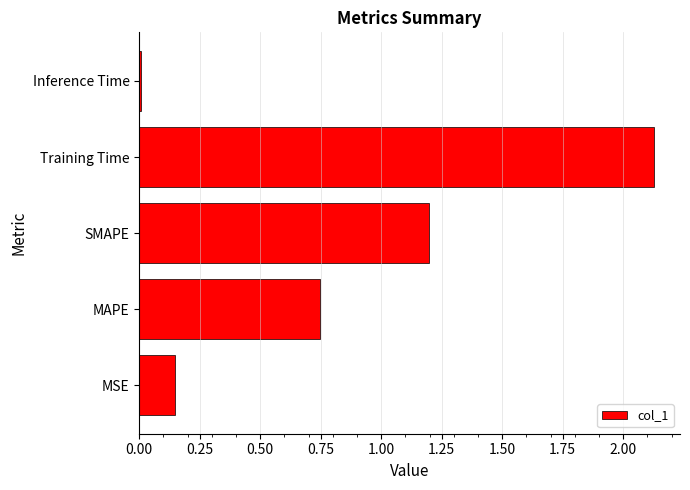

At which category does the chart reach its minimum across all series?

Inference Time